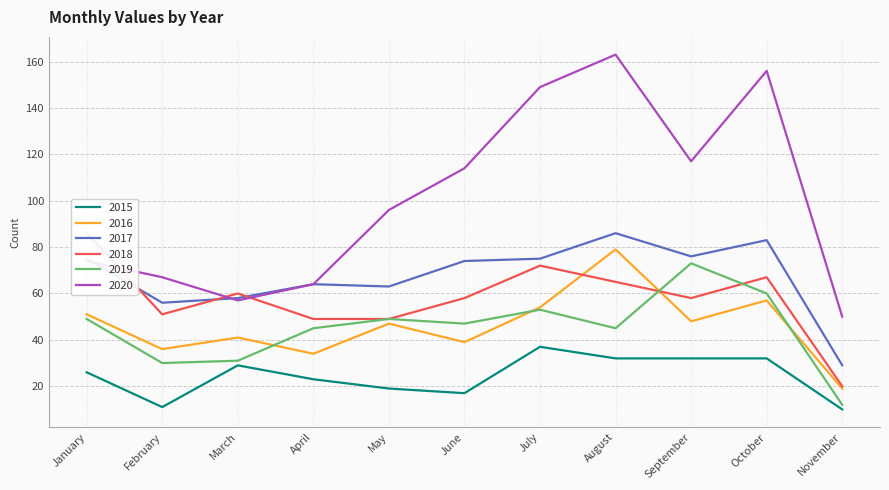

List the labels in order of 2018 value, smallest first.

November, April, May, February, June, September, March, August, October, July, January